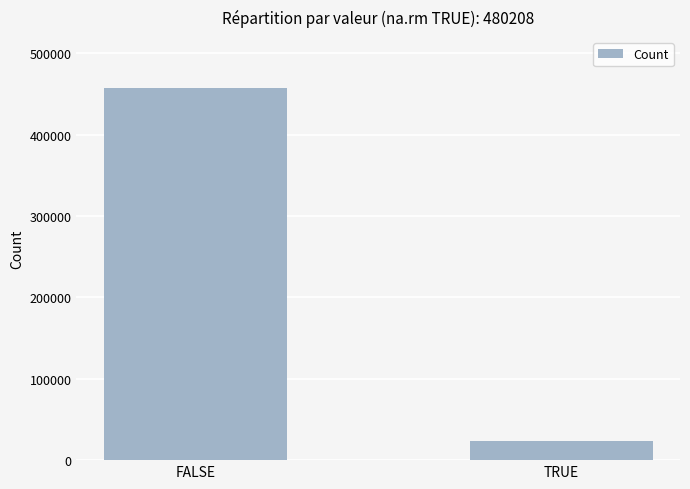

How many series are shown in this chart?

1